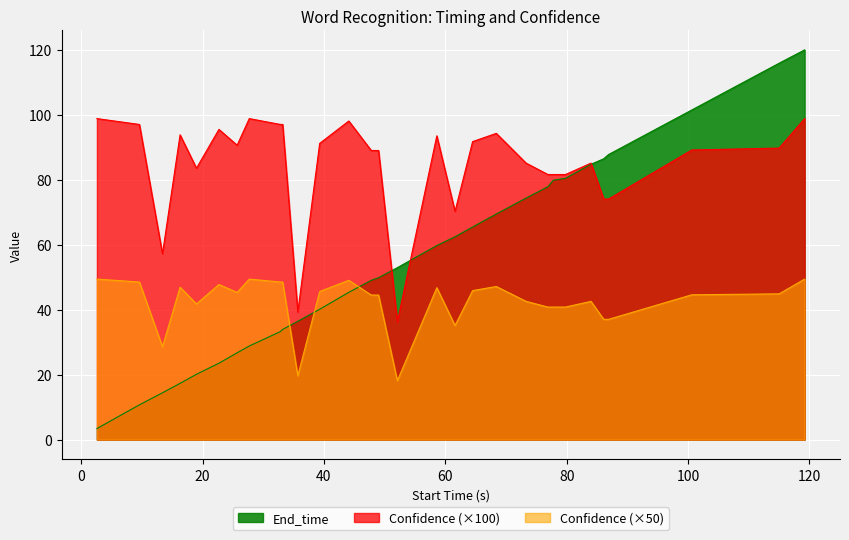

What is the label of the 8th point from the right?

79.8